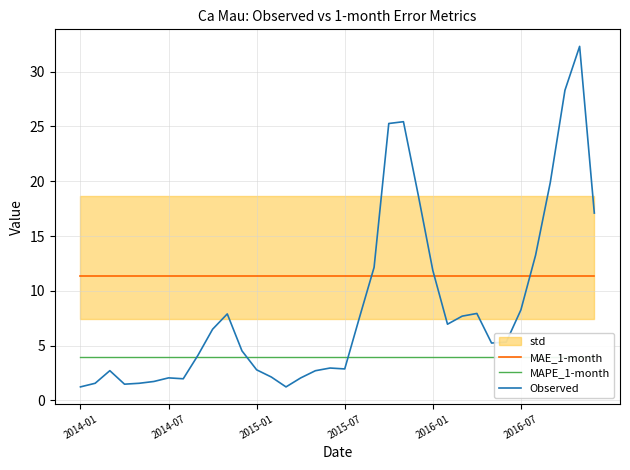

Is the value of Observed at 15 greater than the value of MAPE_1-month at 29?

No